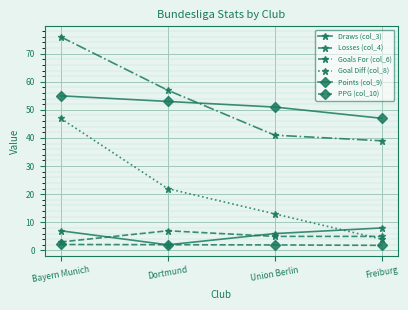

What is the difference between the Draws (col_3) values at Union Berlin and Freiburg?

2.0